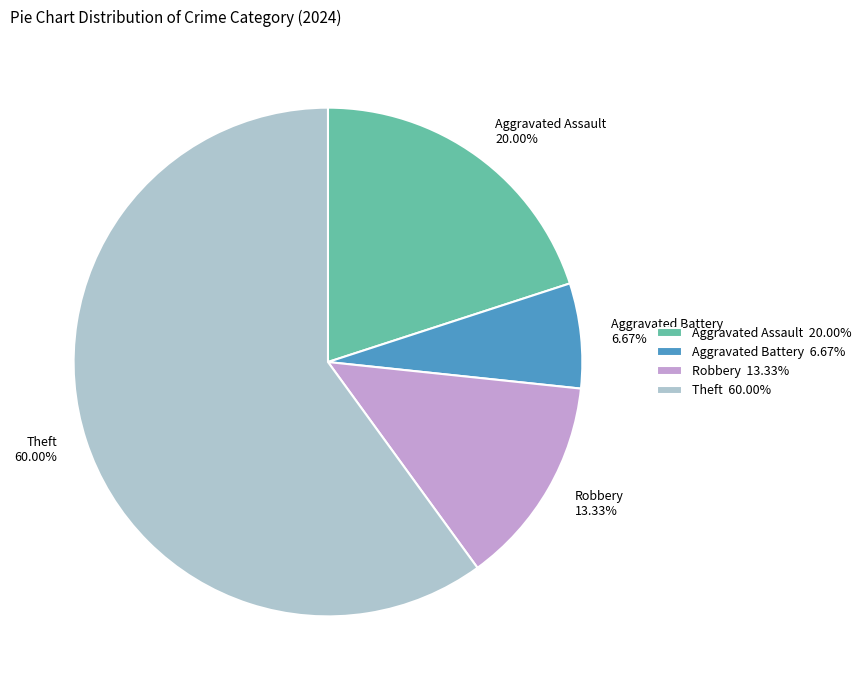

How many segments does this pie chart have?

4